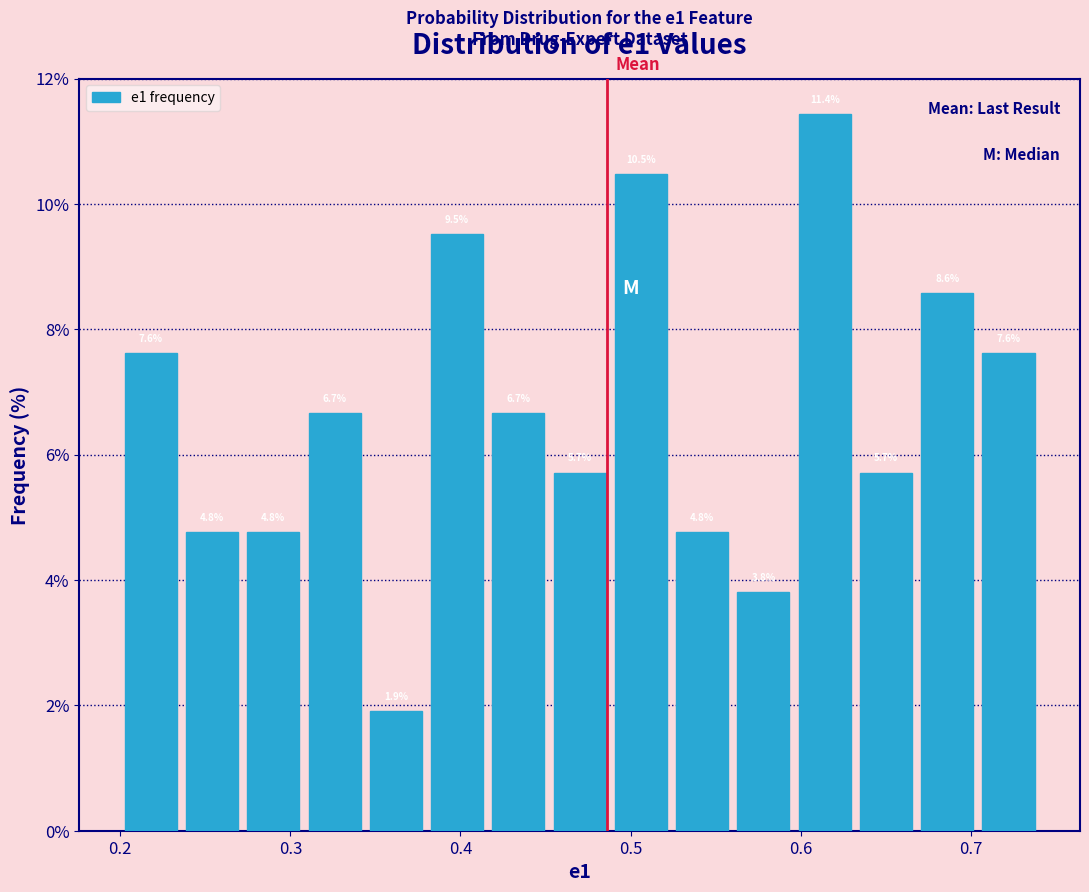

Around what value on the x-axis is the tallest bar? Give the approximate position of its centre, as read against the axis.

0.61